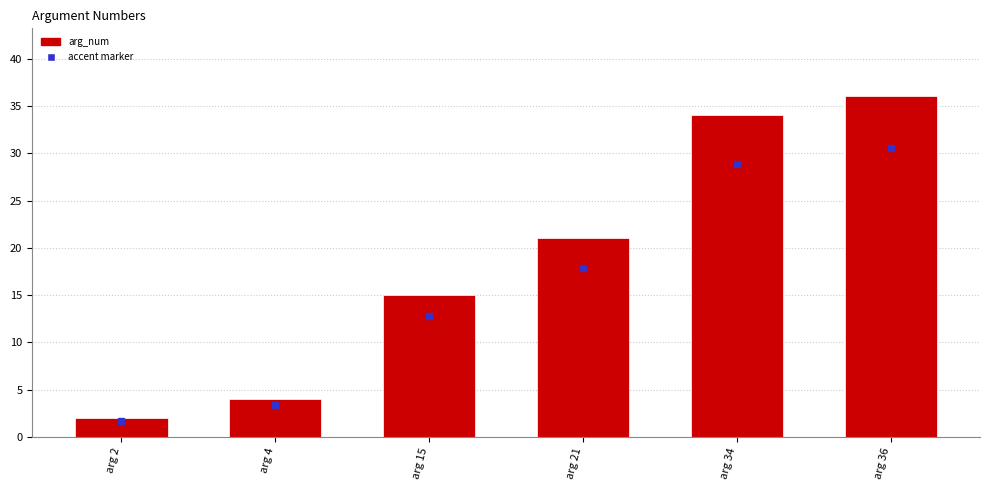

What is the value of the 5th bar from the left?

34